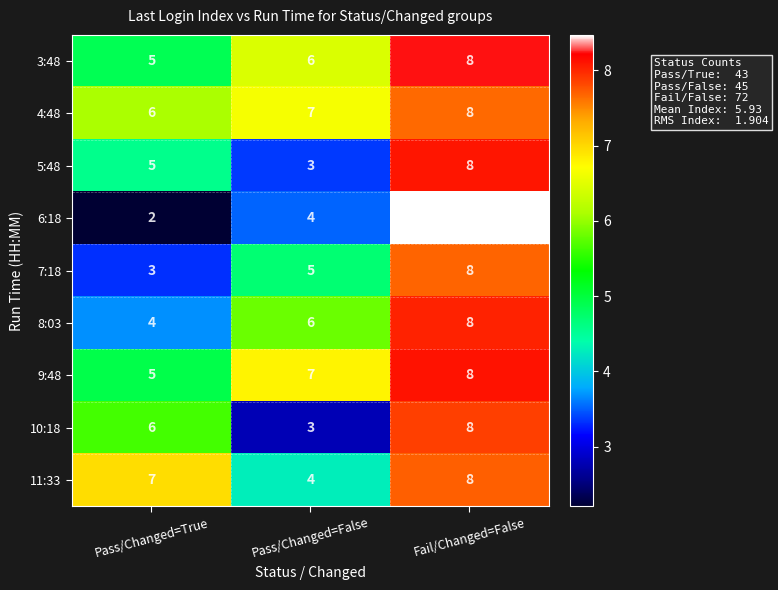

Reading left to right, what are all the values shown in this chart?

3:48: 5	6	8
4:48: 6	7	8
5:48: 5	3	8
6:18: 2	4	8
7:18: 3	5	8
8:03: 4	6	8
9:48: 5	7	8
10:18: 6	3	8
11:33: 7	4	8